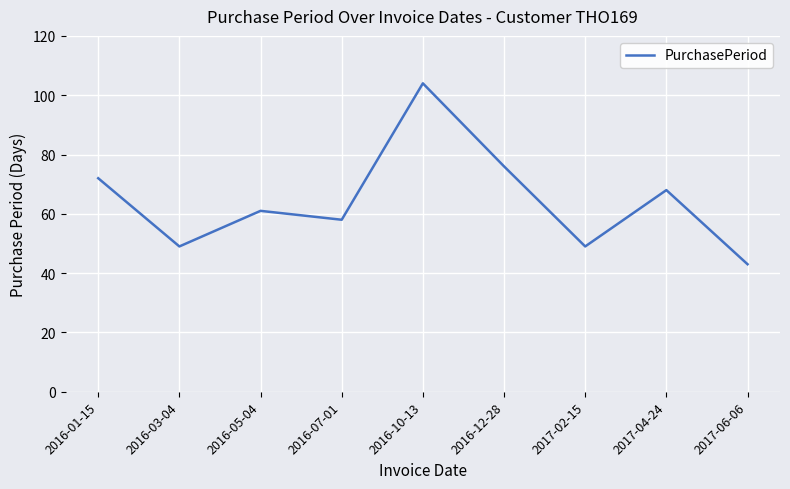

Does the chart display data point markers on the line(s)?

No